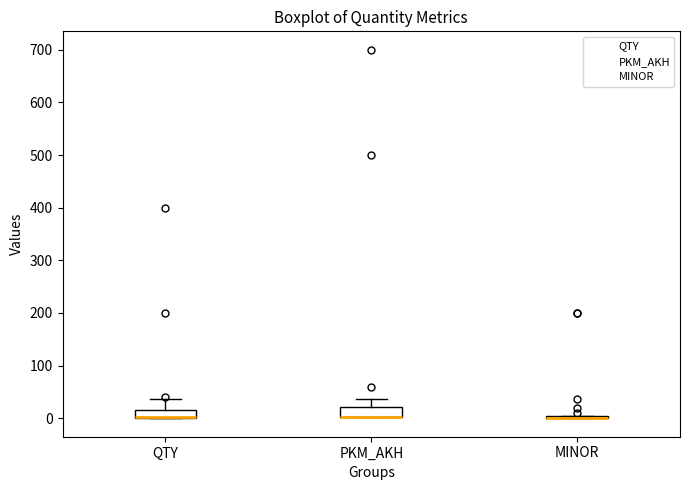

Where does the upper whisker of the box for PKM_AKH end on the y-axis? The values are not printed on the chart, so give them approximately, as read against the axis.

40